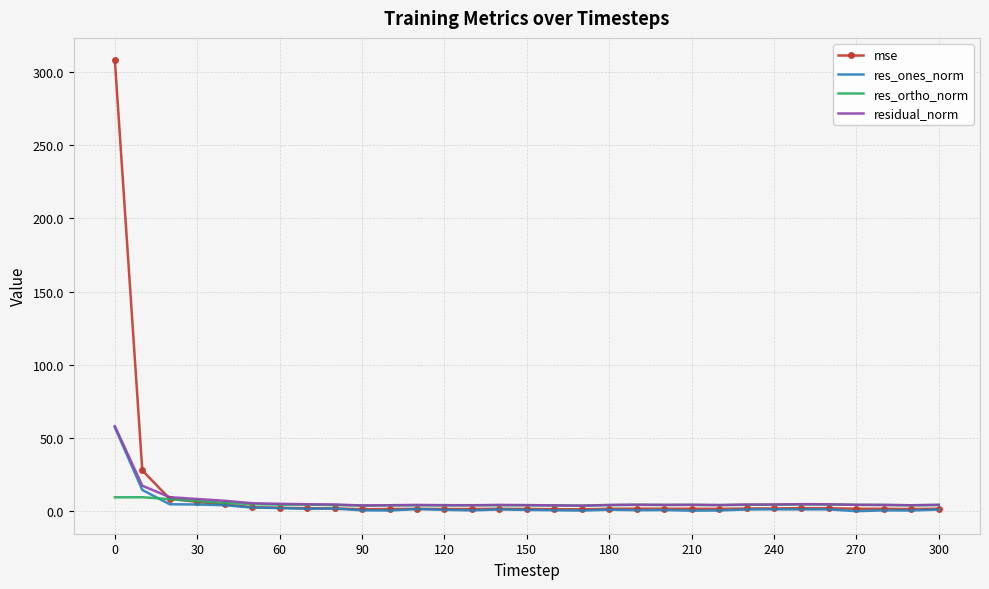

In mse, how many points are lower than both neighbors (excluding endpoints)?

6